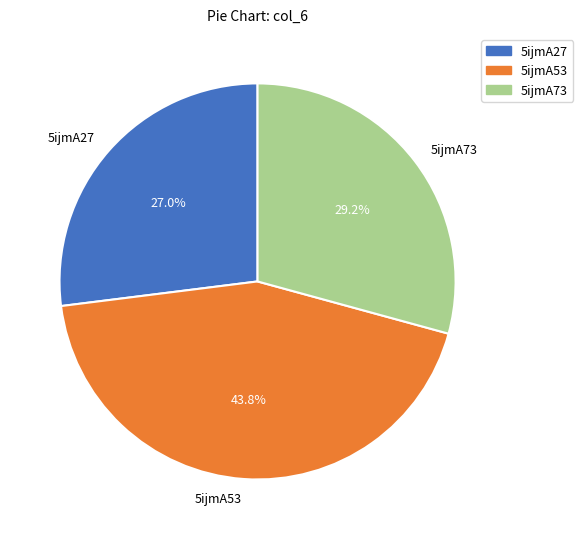

Which category has the biggest portion of the pie?

5ijmA53